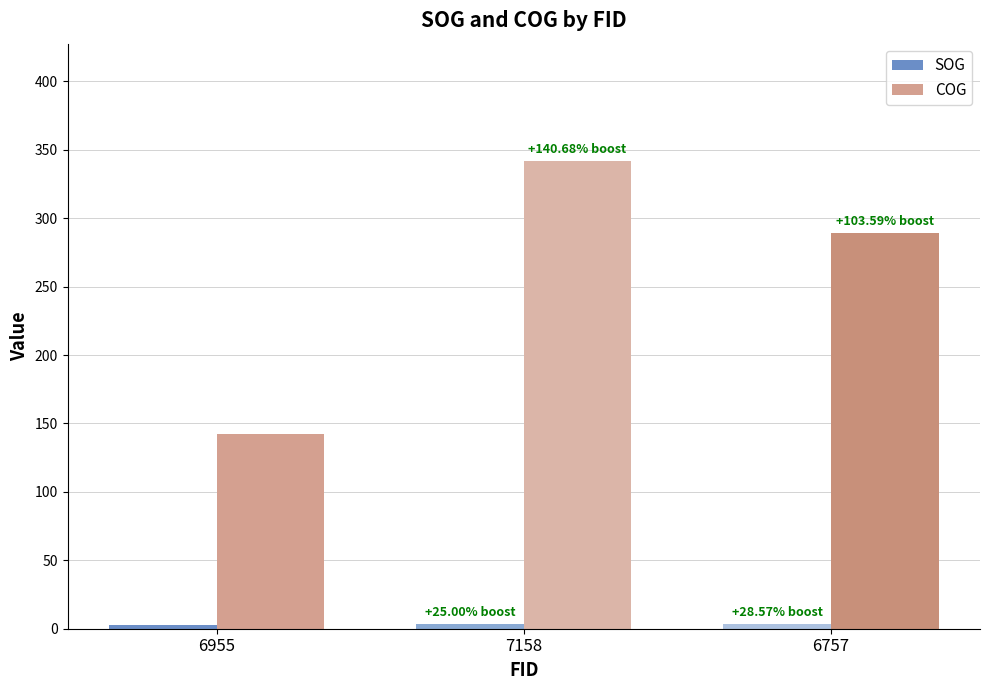

Which series has the widest spread of values?

COG